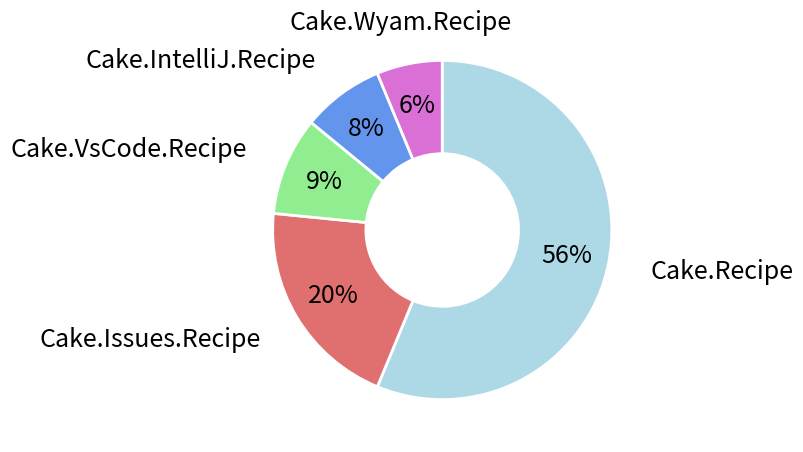

To the nearest percent, what is the average slice percentage?

20%